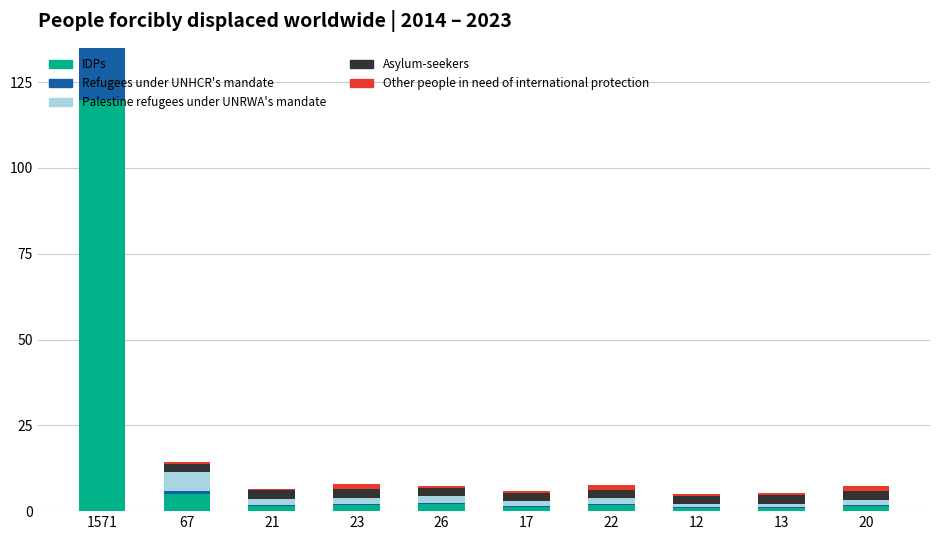

Is the value of Other people in need of international protection at 13 greater than the value of IDPs at 13?

No